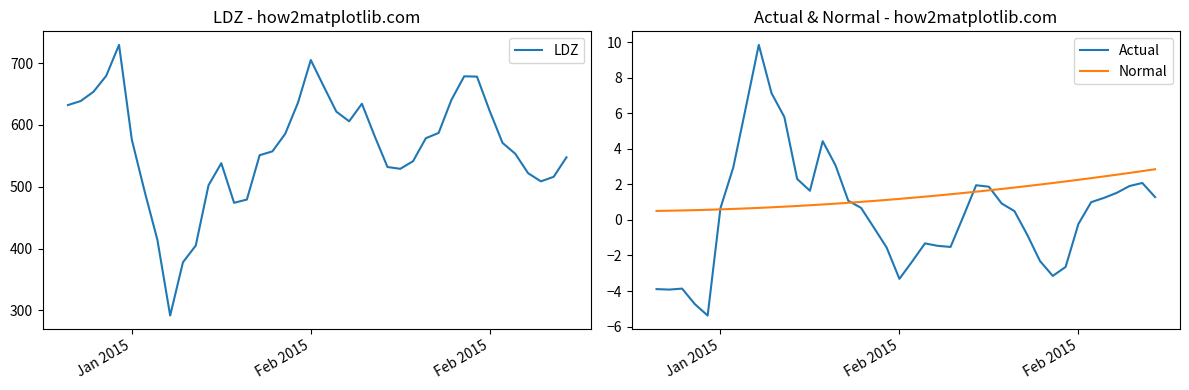

How many distinct data groups are displayed?

3